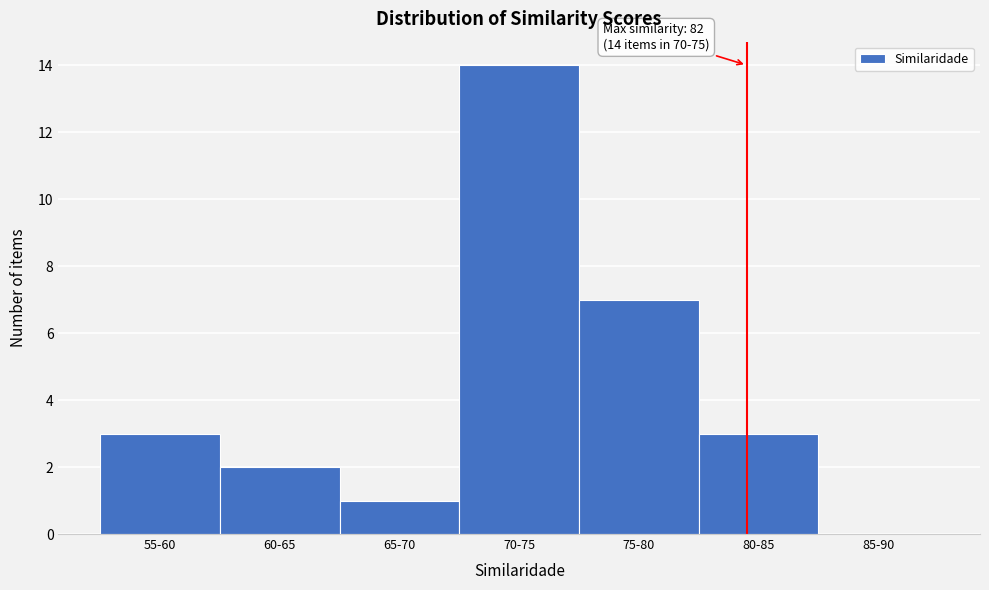

Reading left to right, transcribe all the data shown in this chart.

55-60=3	60-65=2	65-70=1	70-75=14	75-80=7	80-85=3	85-90=0